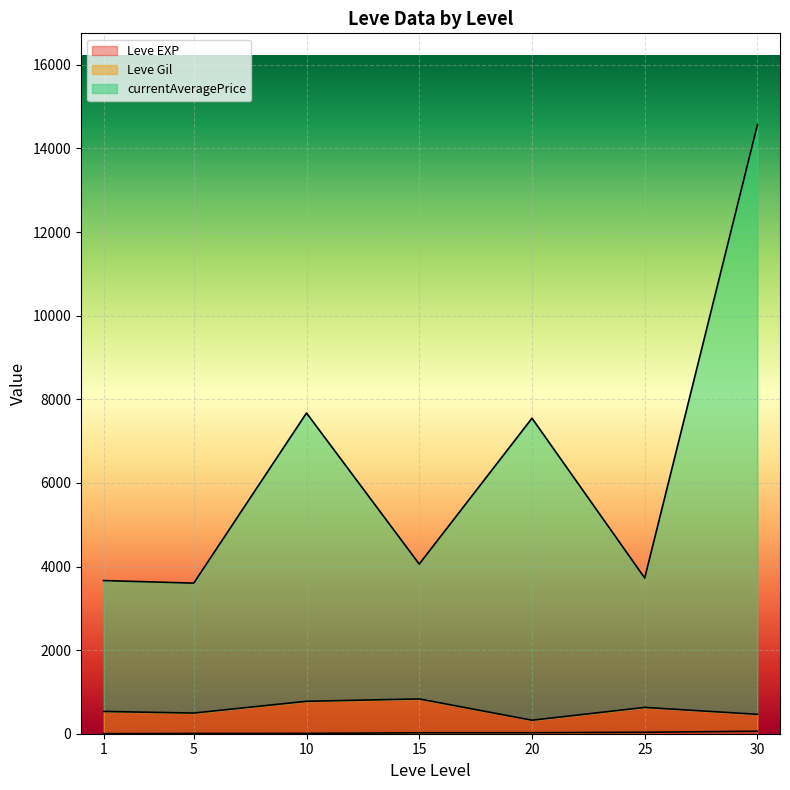

Rank the series at 10 from highest to lowest value.

currentAveragePrice, Leve Gil, Leve EXP